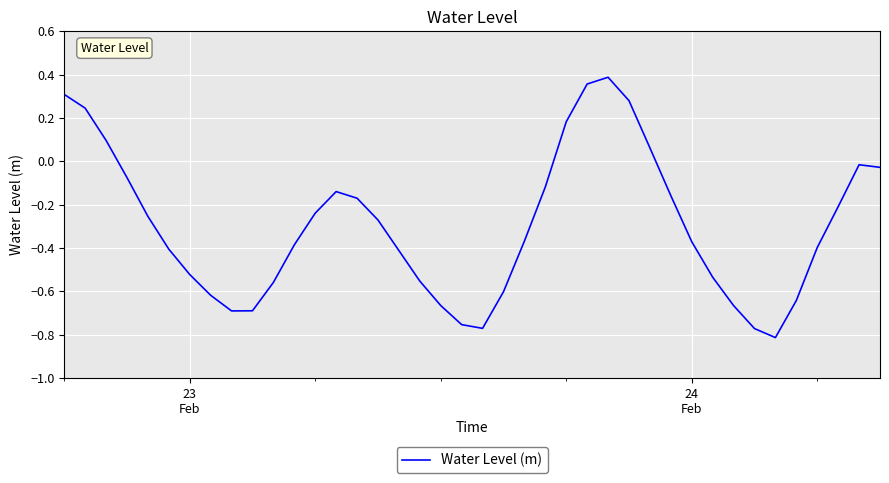

What is the difference between the maximum and minimum values?

1.2